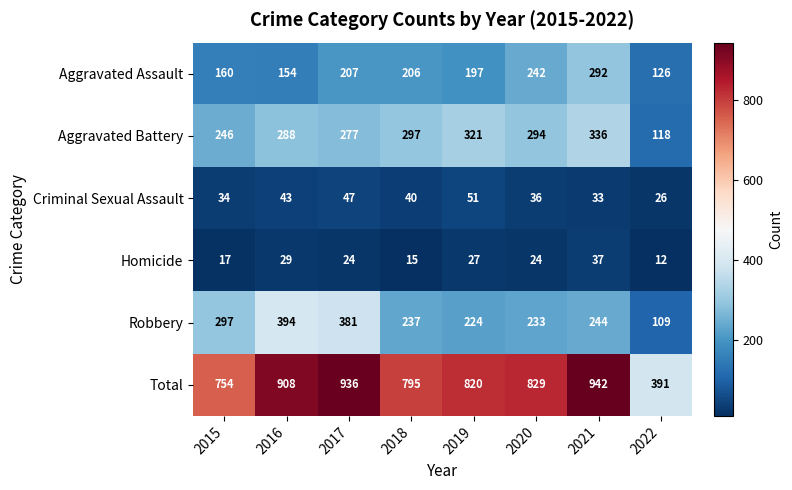

The value of Aggravated Battery at 2018 is 297. True or false?

True